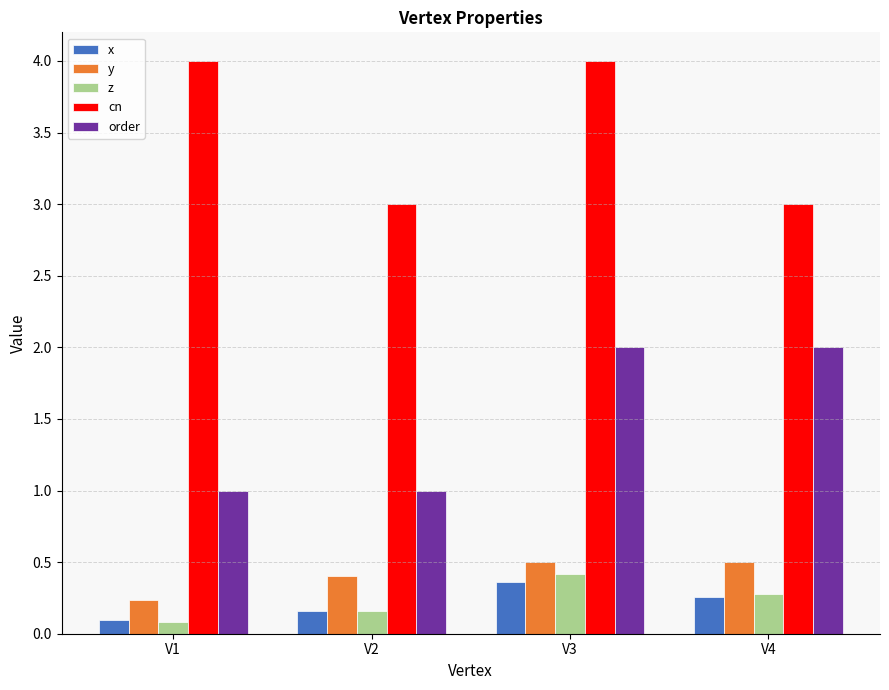

The cn series shows 3.0 at V2. True or false?

True